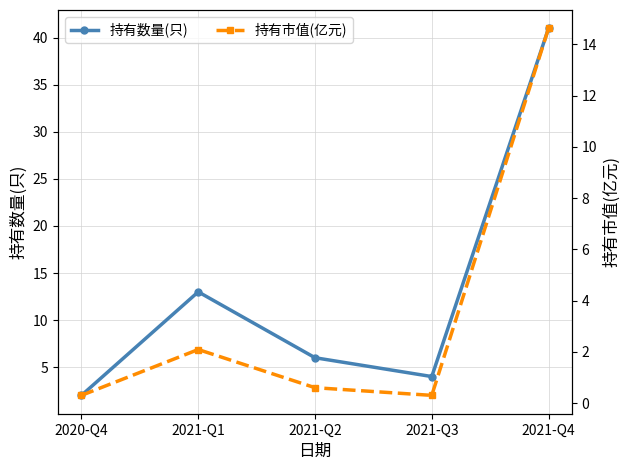

What is the difference between the 持有数量(只) values at 2020-Q4 and 2021-Q1?

11